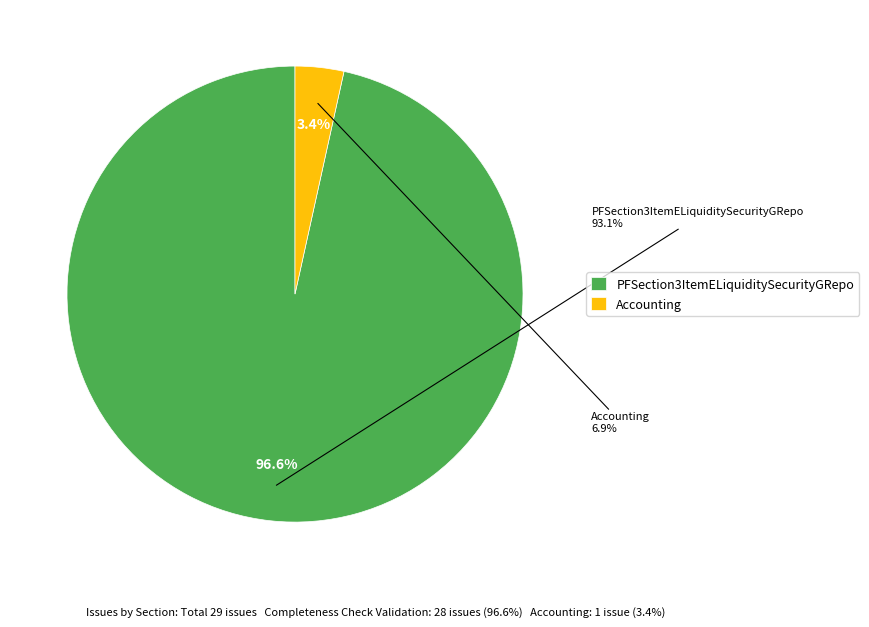

To the nearest percent, what is the combined percentage of Completeness Check Validation and Accounting?

100%